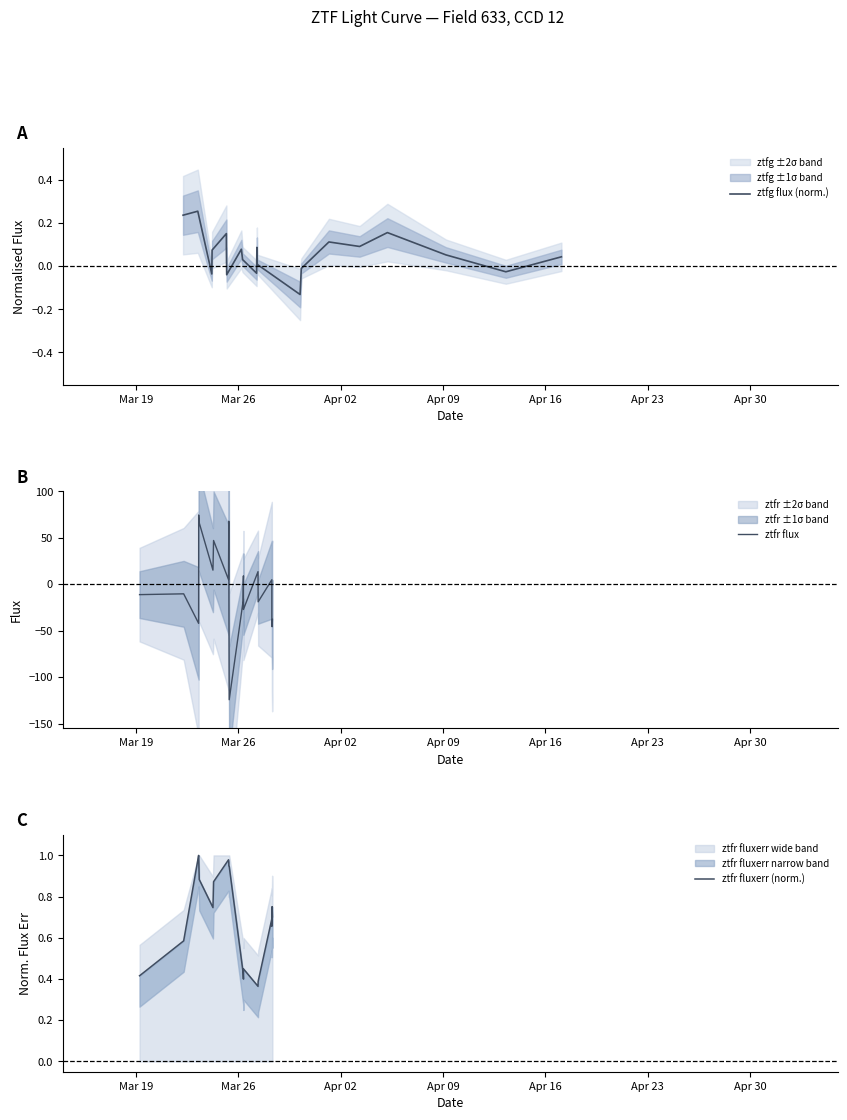

True or false: ztfr fluxerr (norm.) has a value of 0.4 at Mar 19.

True